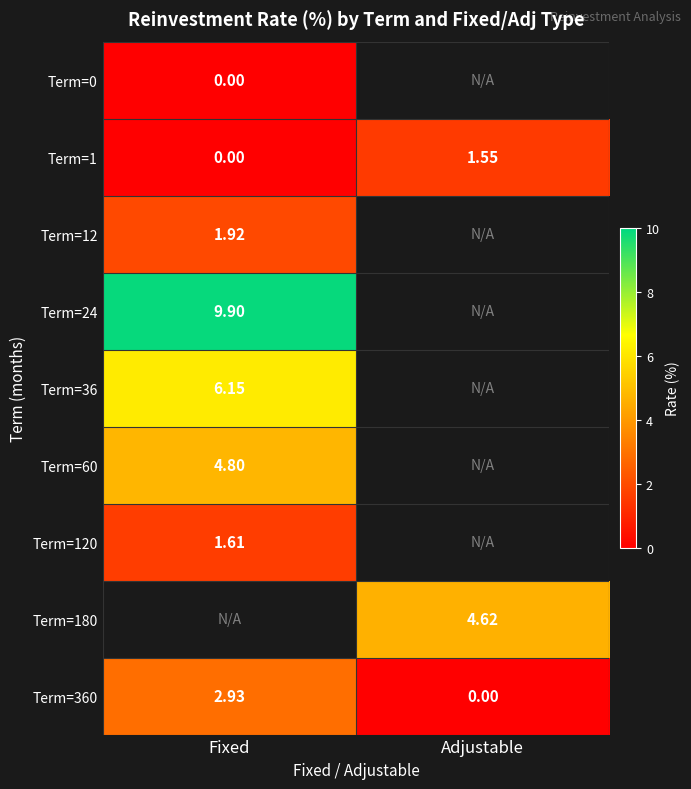

Which has a higher value, Adjustable or Fixed?

Fixed